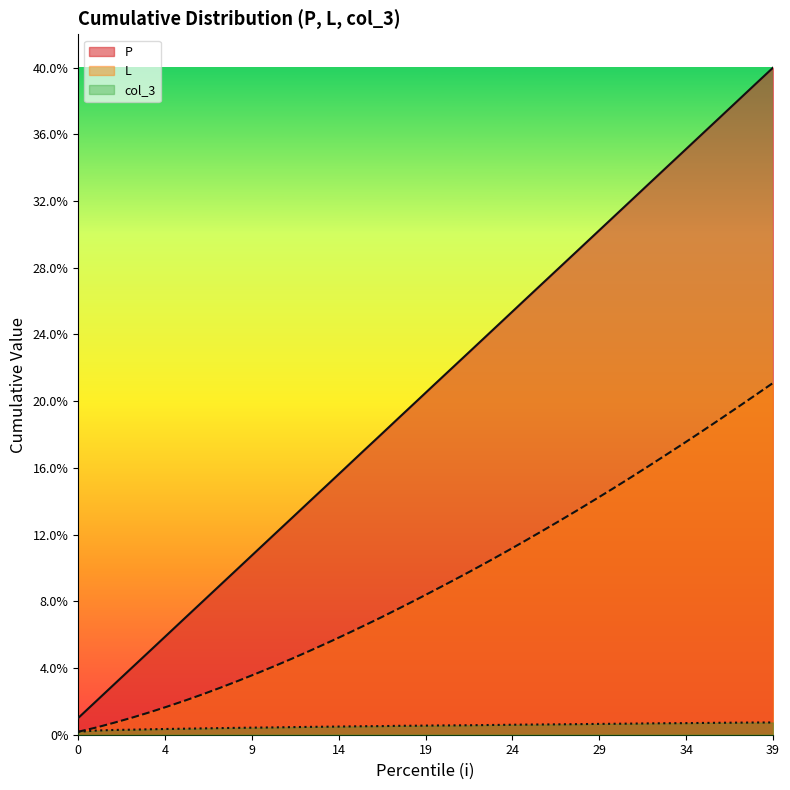

What are all the series names shown in the legend?

P, L, col_3